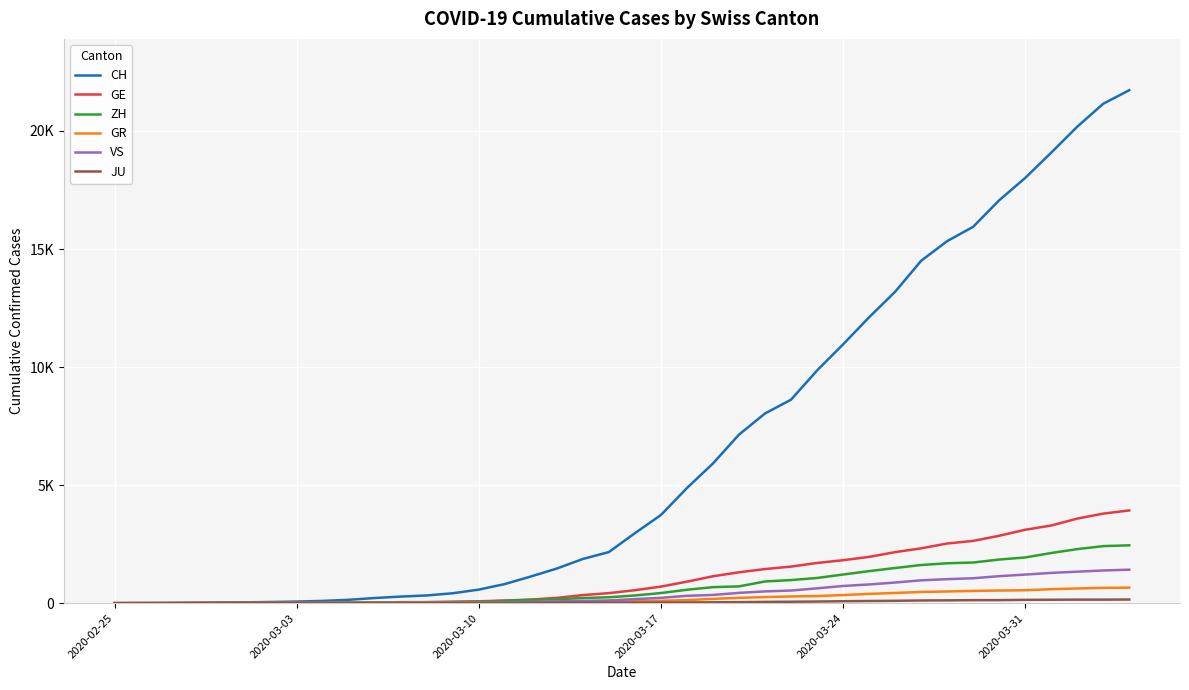

Does the chart have visible grid lines?

Yes